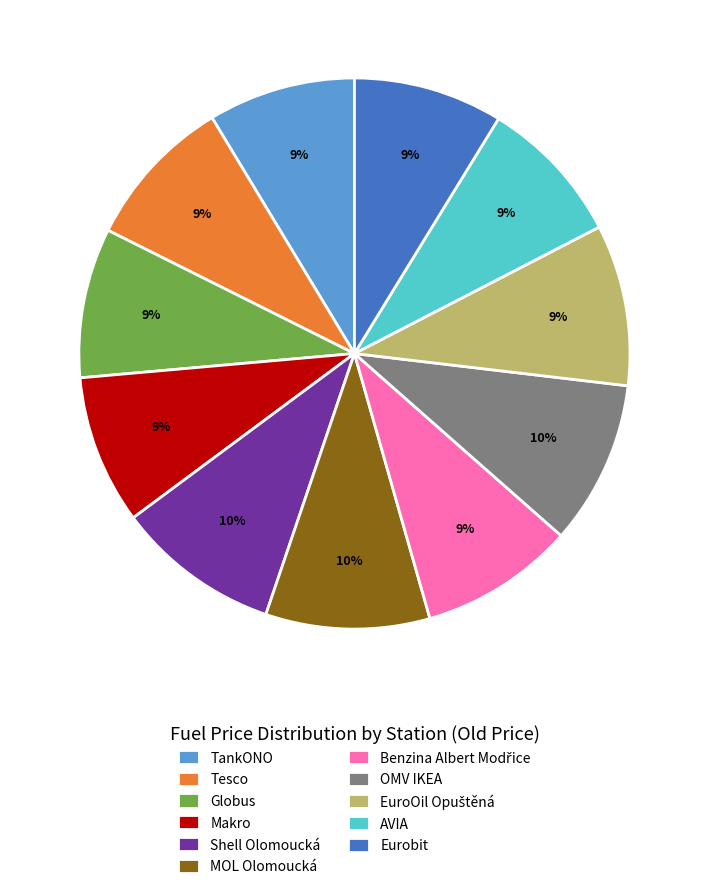

Is the sum of AVIA and Tesco greater than half?

No